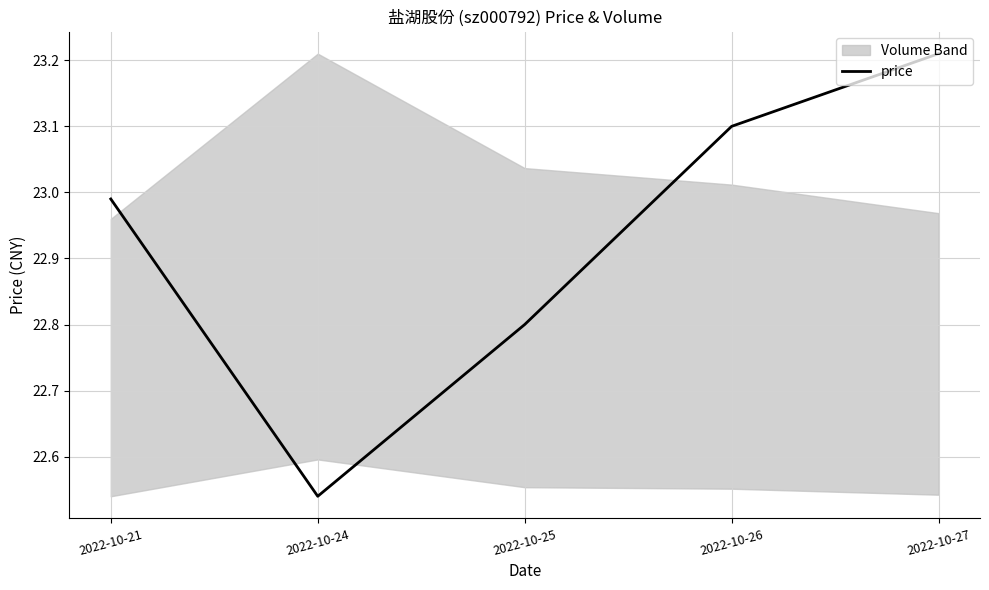

Is it true that the value at 2022-10-27 is 23.2?

True